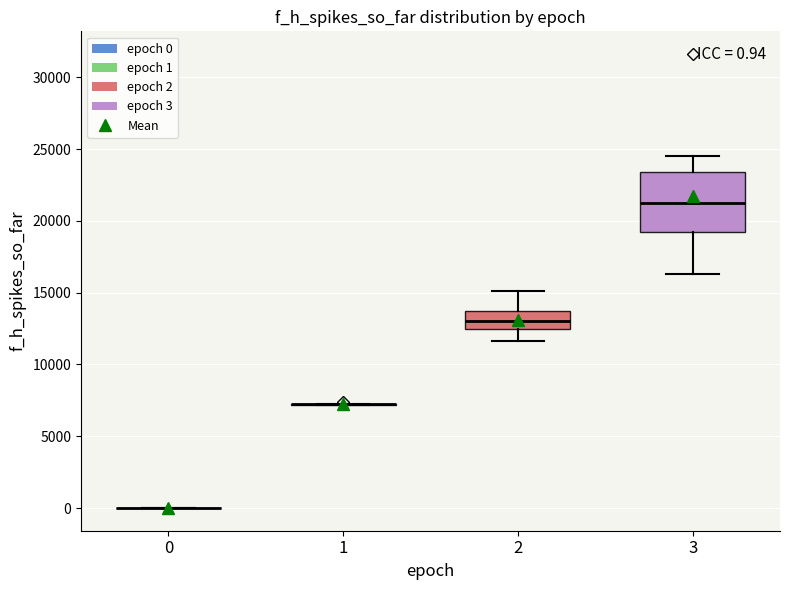

Which box is the tallest, from its lower edge to its upper edge?

3